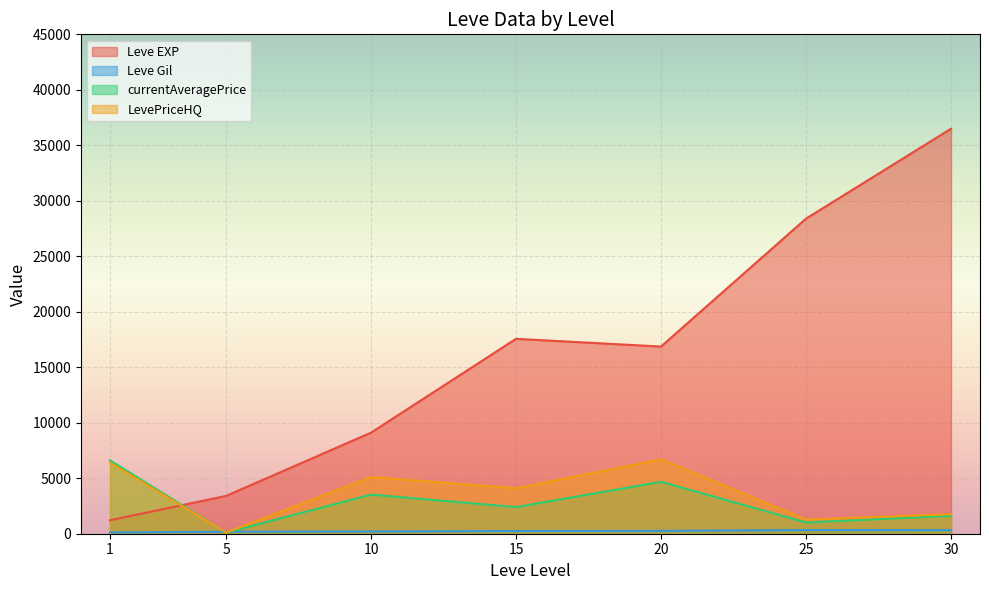

What is the average value of the Leve EXP series?

16148.5